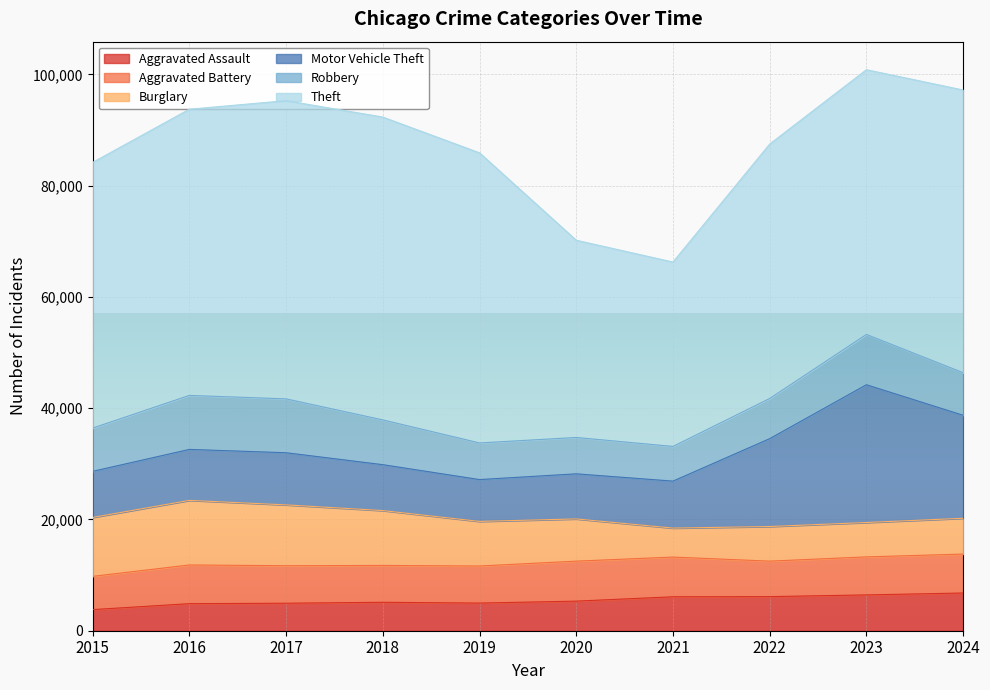

Which category has the lowest value in the Theft series?

2021